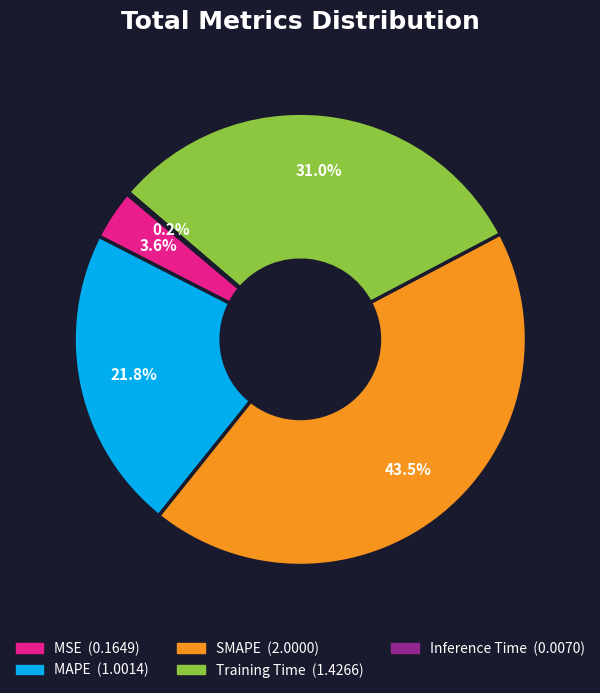

Which category has the biggest portion of the pie?

SMAPE